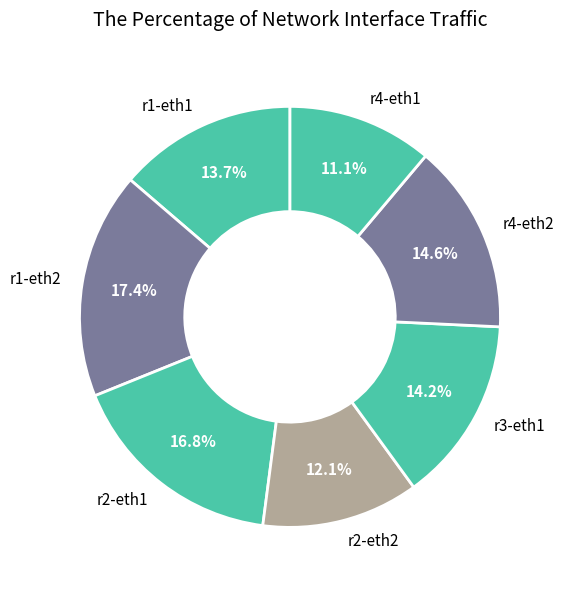

True or false: r2-eth1 accounts for 17% of the total.

True